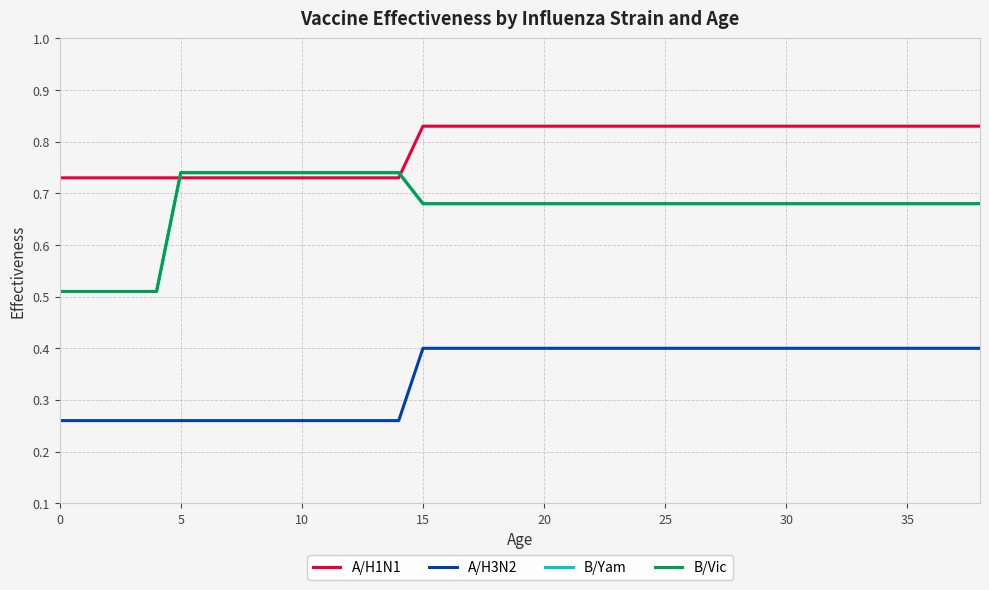

What is the highest value of the B/Yam series?

0.7